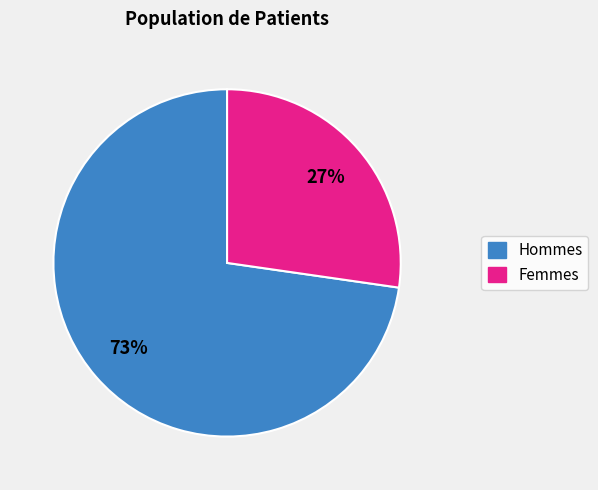

To the nearest percent, what is the combined percentage of Hommes and Femmes?

100%